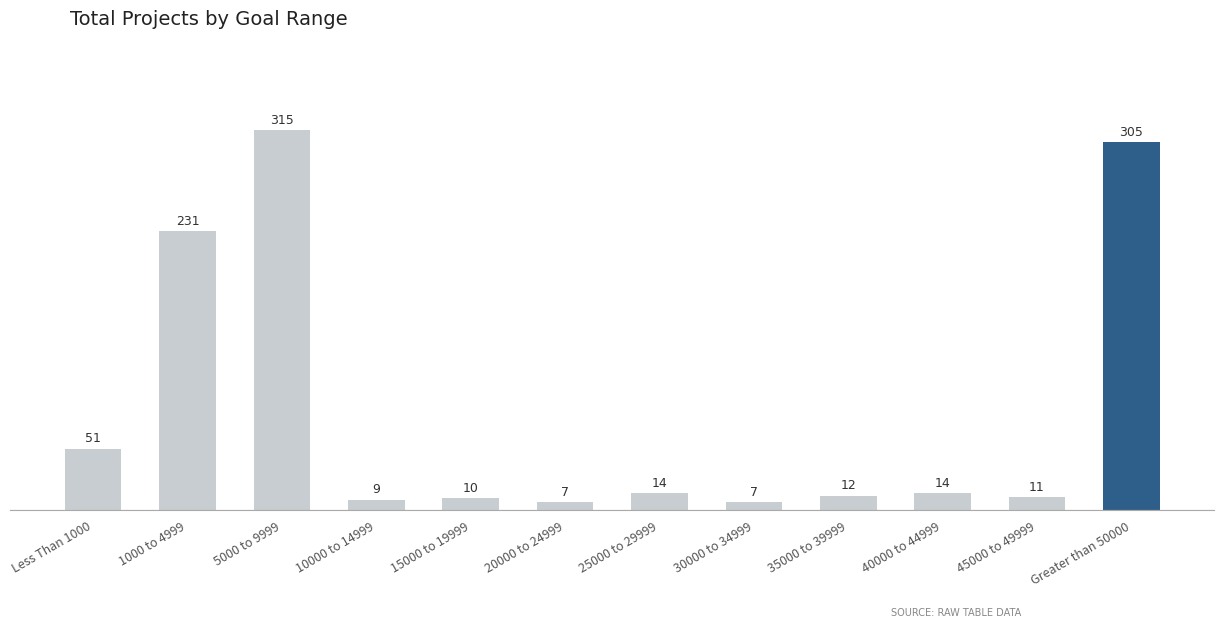

What is the change in value from Less Than 1000 to 30000 to 34999?

-44